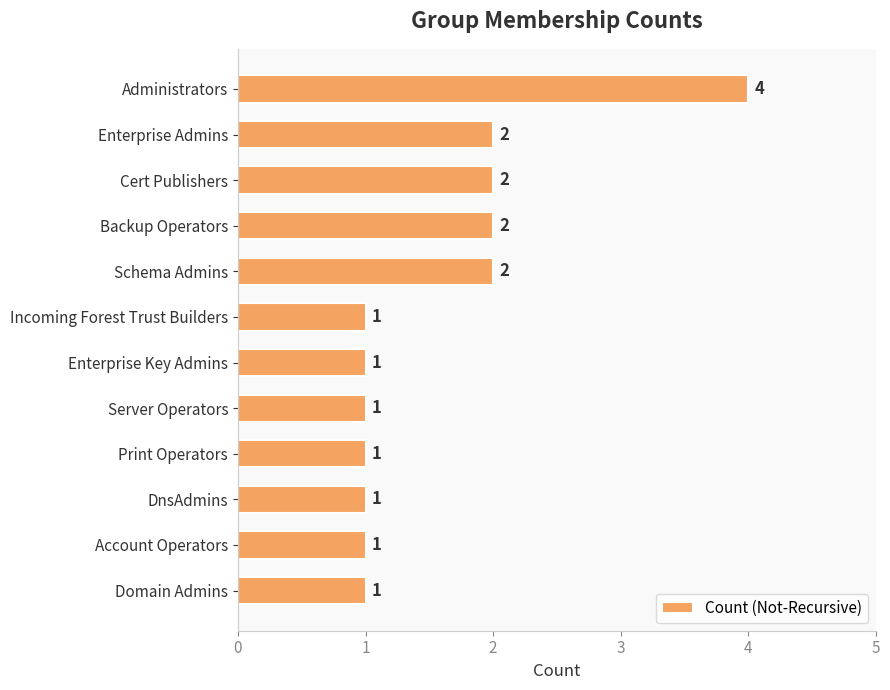

What is the label of the 4th bar from the top?

Backup Operators